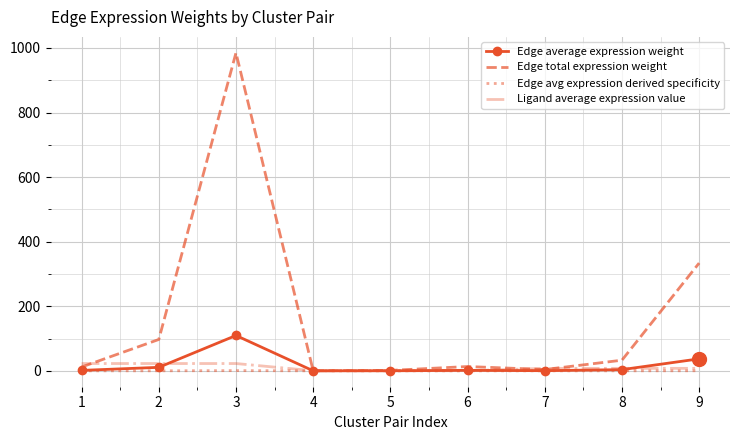

Which series has the largest range (max minus min)?

Edge total expression weight